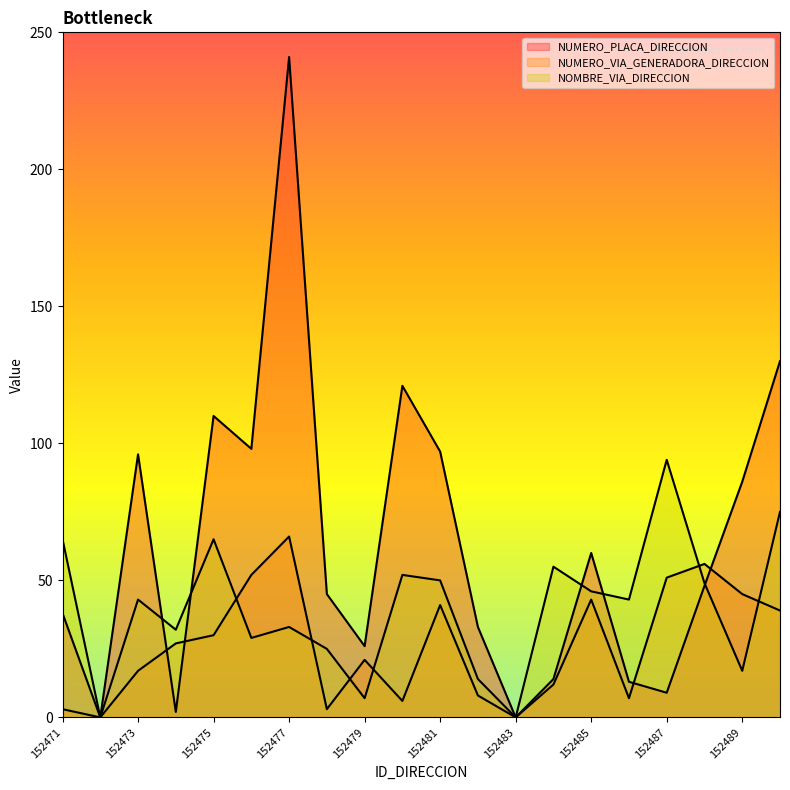

At which category does NUMERO_PLACA_DIRECCION reach its first local peak?

152473